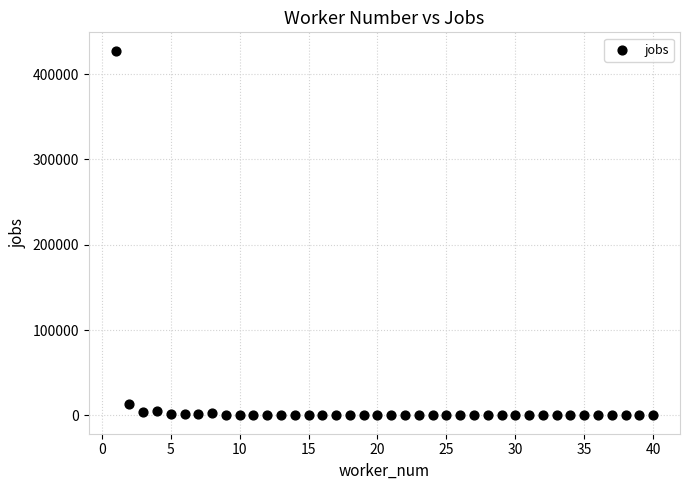

What is the range of X values (max minus min)?

39